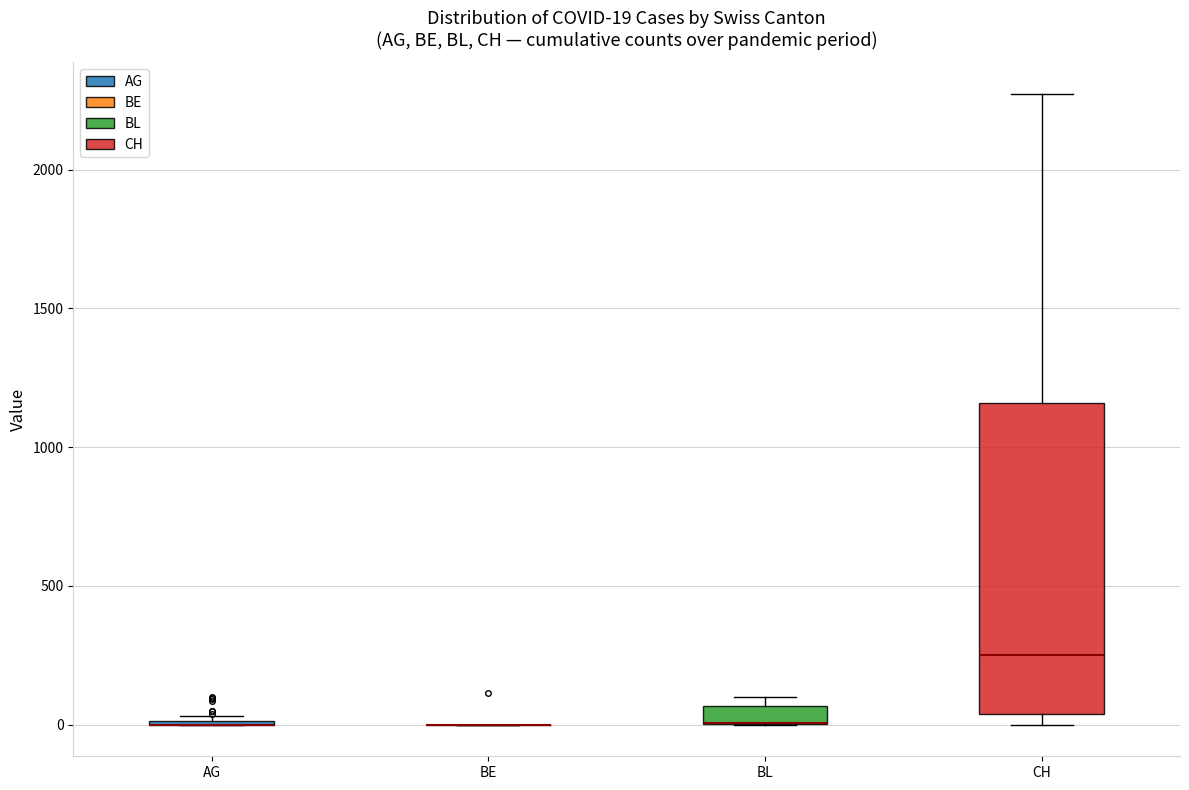

Which box is the tallest, from its lower edge to its upper edge?

CH